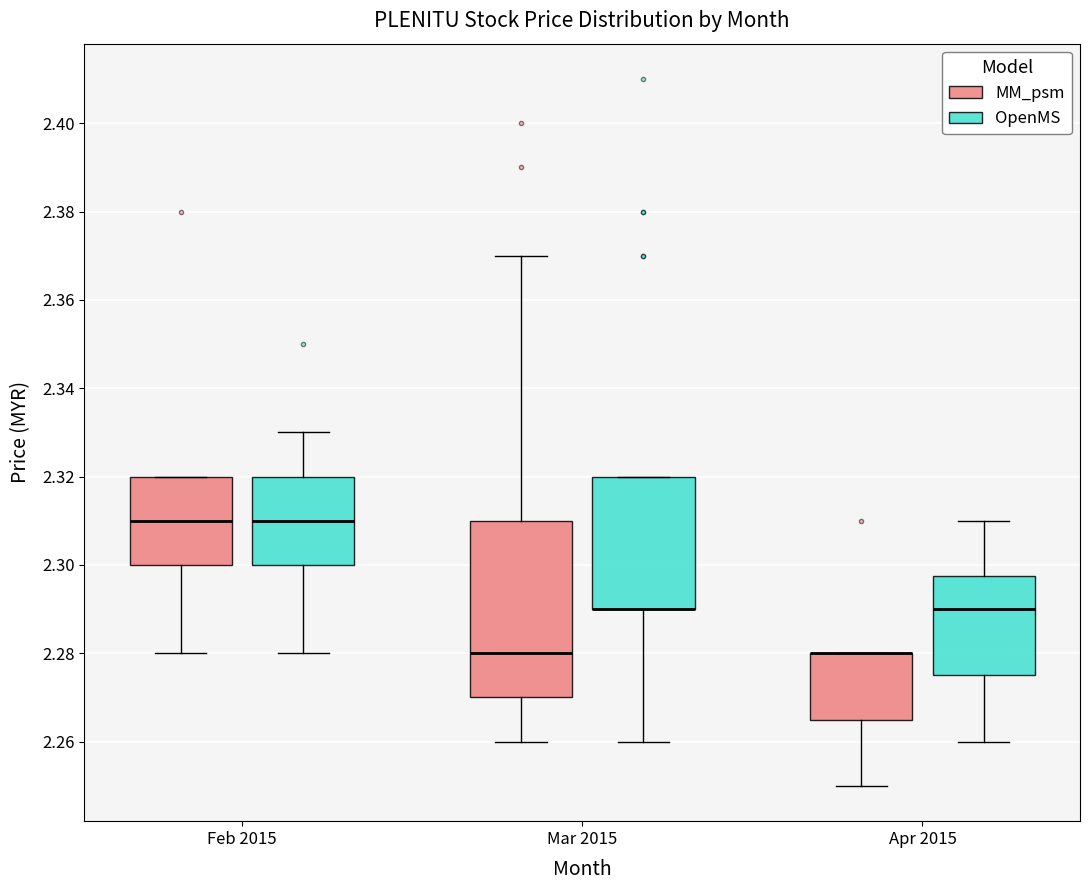

Reading left to right, transcribe this box plot: for each box, give where its median line is, the range the box spans, and where its two whiskers end, as read against the y-axis. The values are not printed on the chart, so give them approximately, as read against the axis.

Feb 2015 (MM_psm): median 2.310, box 2.300 to 2.320, whiskers 2.280 to 2.320
Feb 2015 (OpenMS): median 2.310, box 2.300 to 2.320, whiskers 2.280 to 2.330
Mar 2015 (MM_psm): median 2.280, box 2.270 to 2.310, whiskers 2.260 to 2.370
Mar 2015 (OpenMS): median 2.290 (drawn on the box's lower edge), box 2.290 to 2.320, whiskers 2.260 to 2.320
Apr 2015 (MM_psm): median 2.280 (drawn on the box's upper edge), box 2.266 to 2.280, whiskers 2.250 to 2.280
Apr 2015 (OpenMS): median 2.290, box 2.276 to 2.298, whiskers 2.260 to 2.310